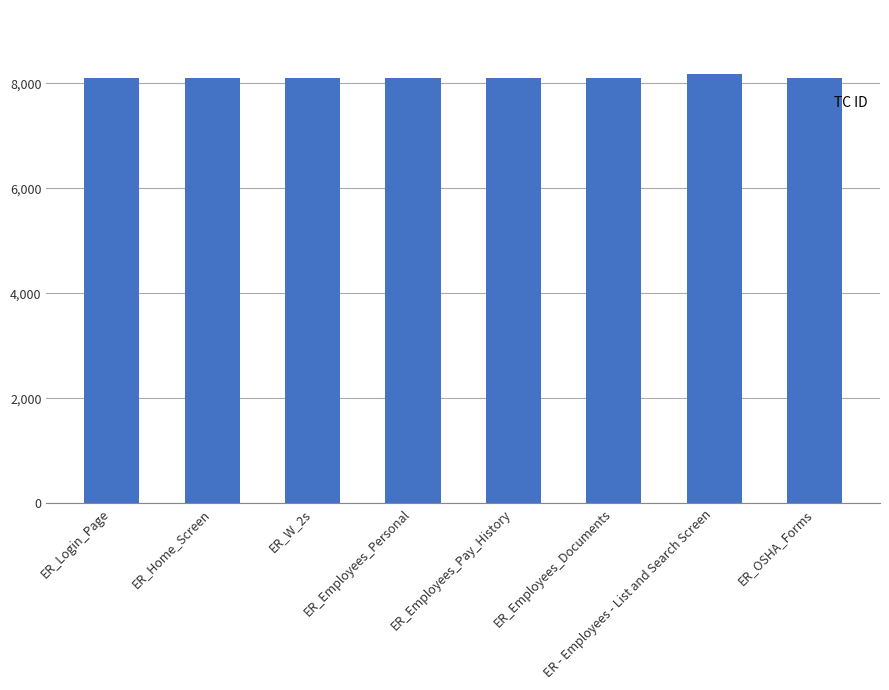

What is the label of the 5th bar from the right?

ER_Employees_Personal